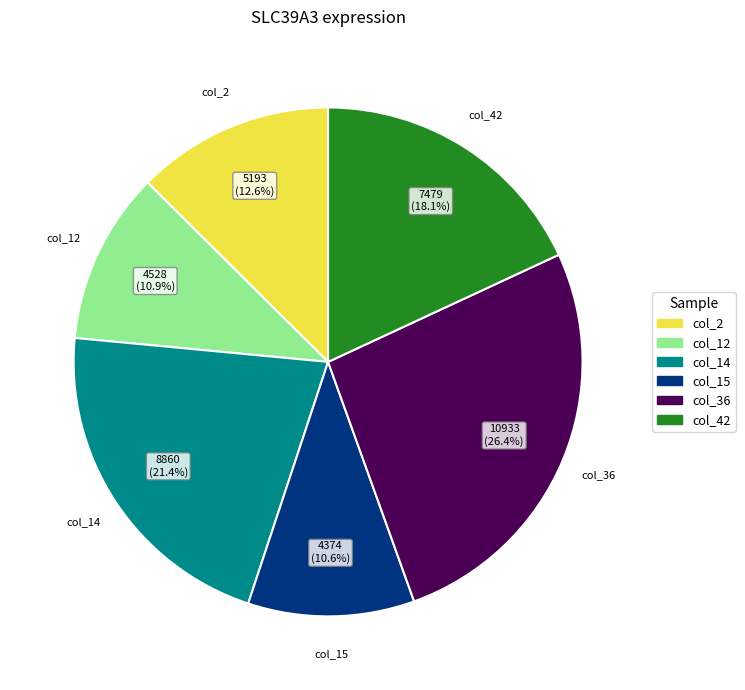

Approximately how many times larger is the value at col_2 compared to col_36?

0.5